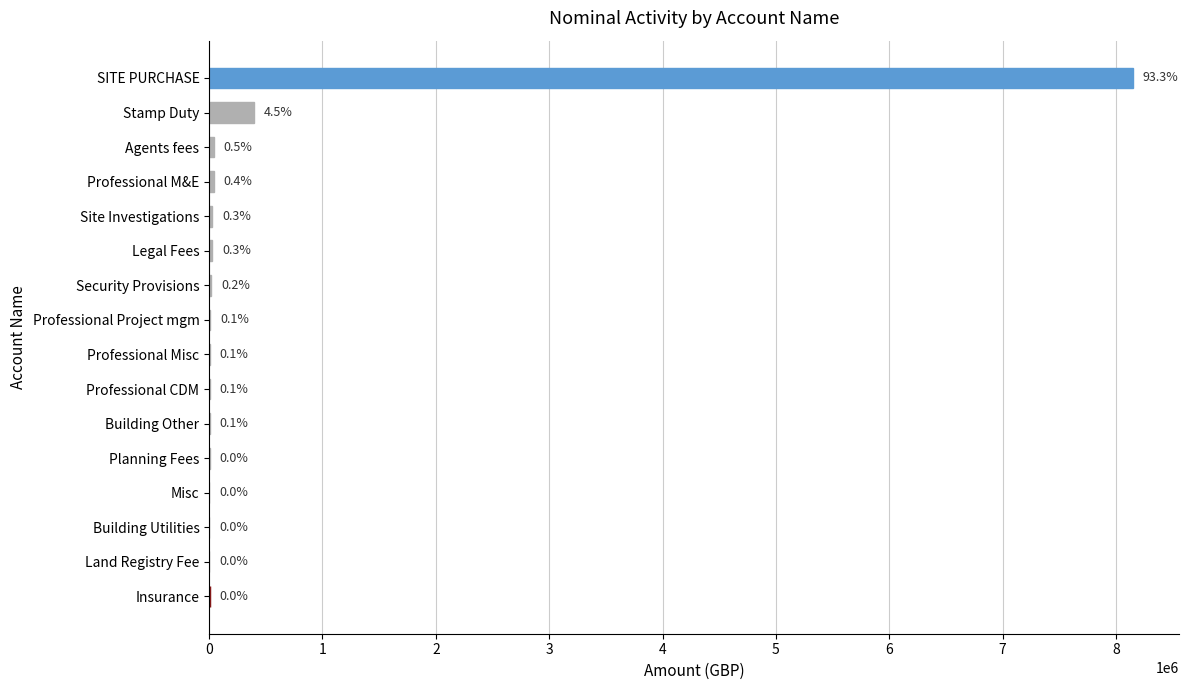

What is the difference between the maximum and minimum values?

8149631.0